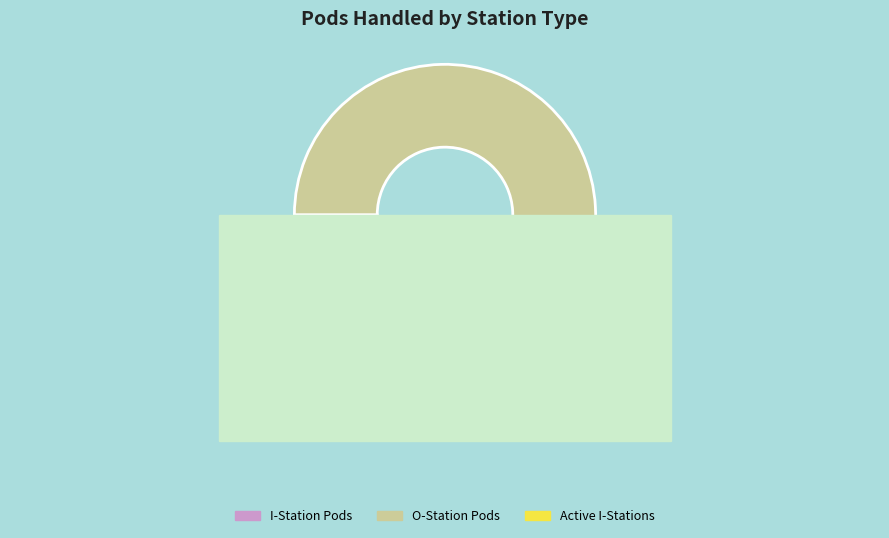

What is the largest slice in the pie chart?

PodsHandledAtOStations